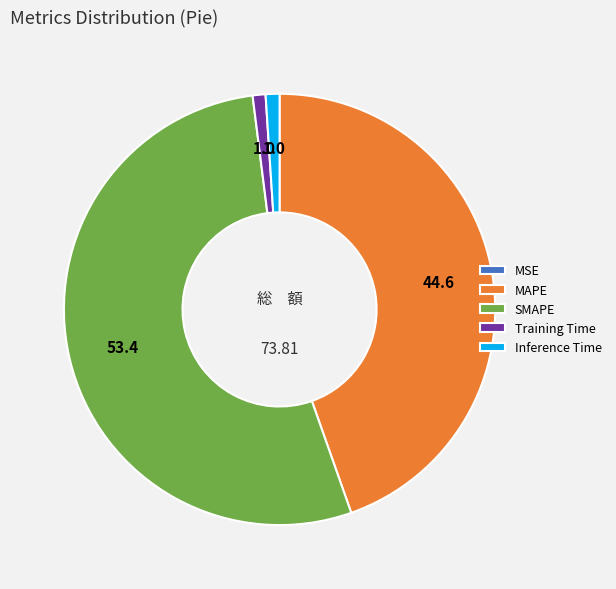

Do Inference Time and SMAPE together represent more than half of the pie?

Yes